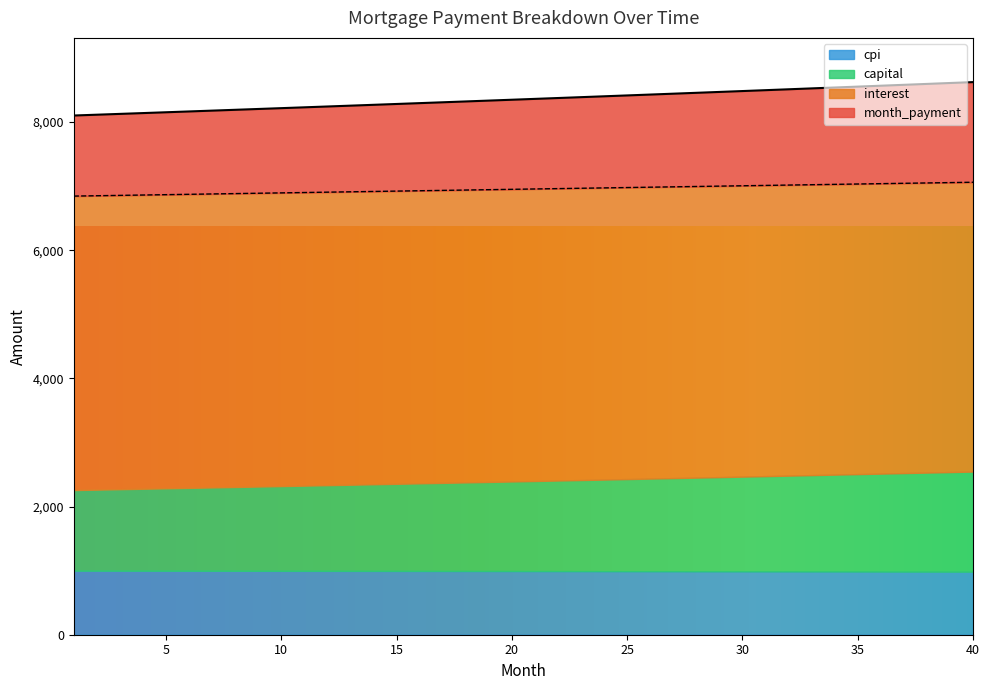

At which label is interest closest to 8363?

21